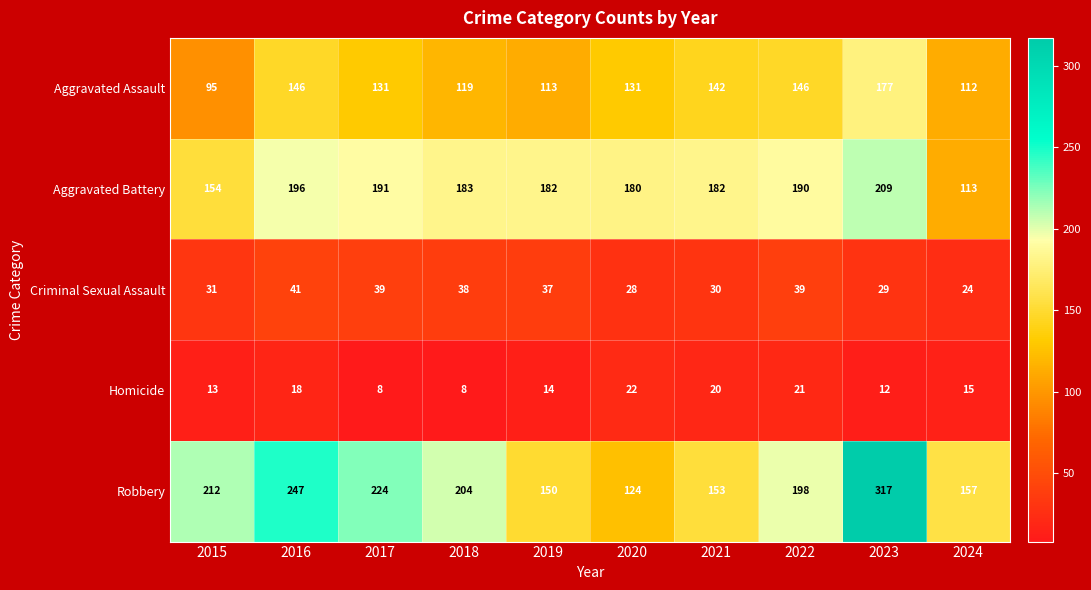

What is the smallest value displayed?

8